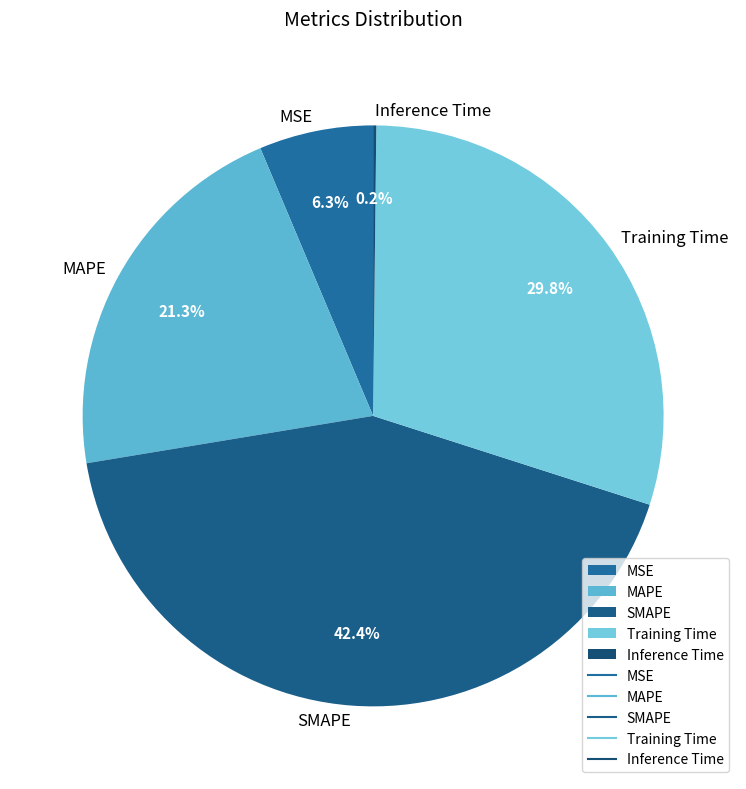

To the nearest percent, what is the difference between the largest and smallest slice percentages?

42%